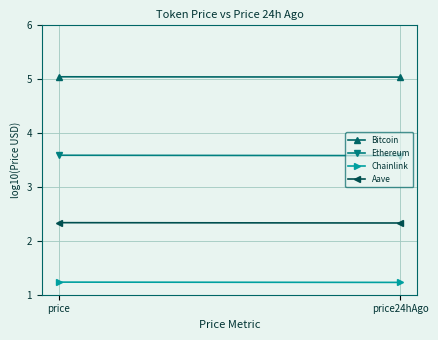

How many Bitcoin values are between 5 and 6?

2